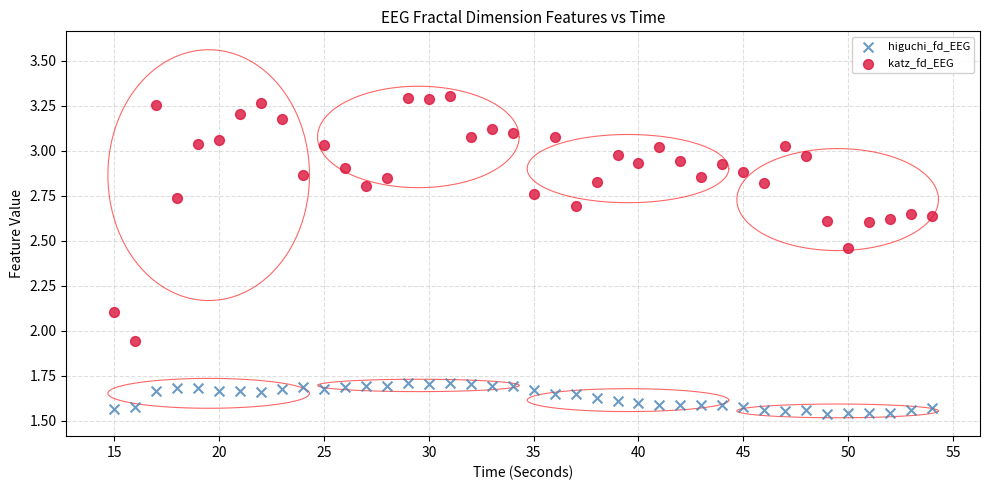

Which series contains the highest Y value?

katz_fd_EEG